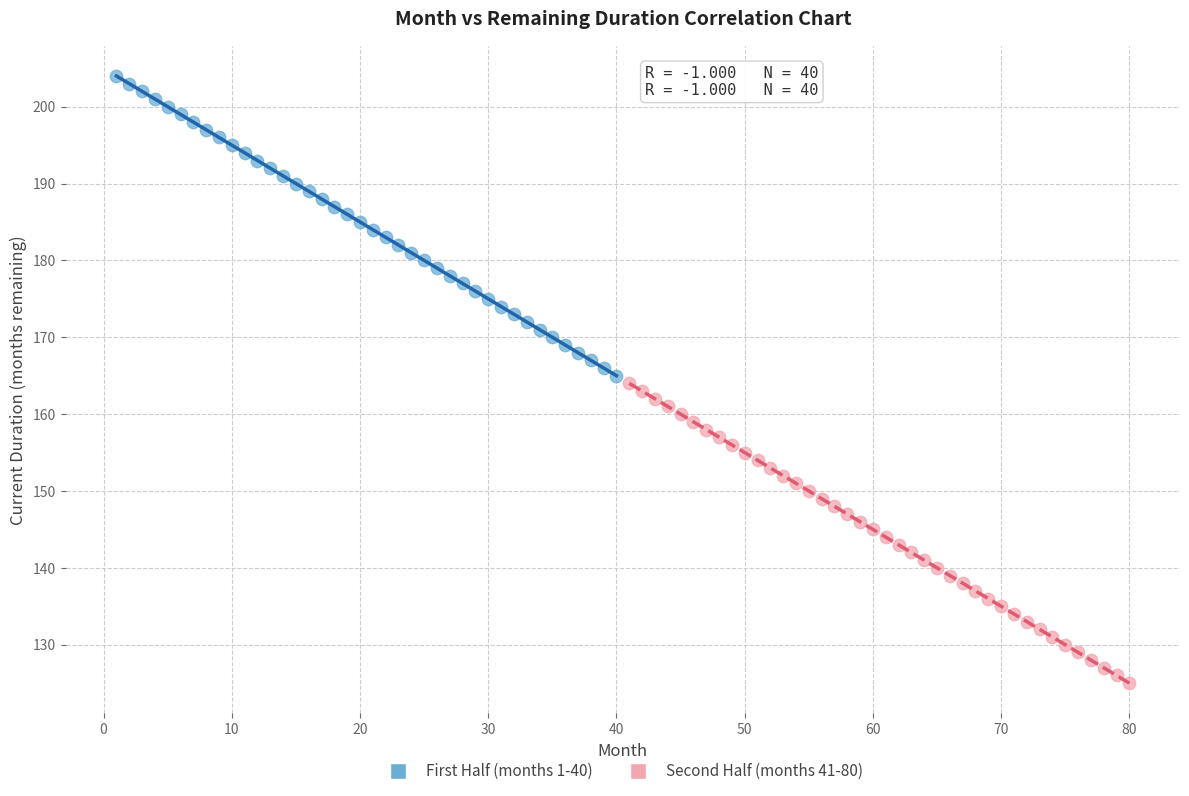

Which series contains the highest Y value?

First Half (months 1-40)